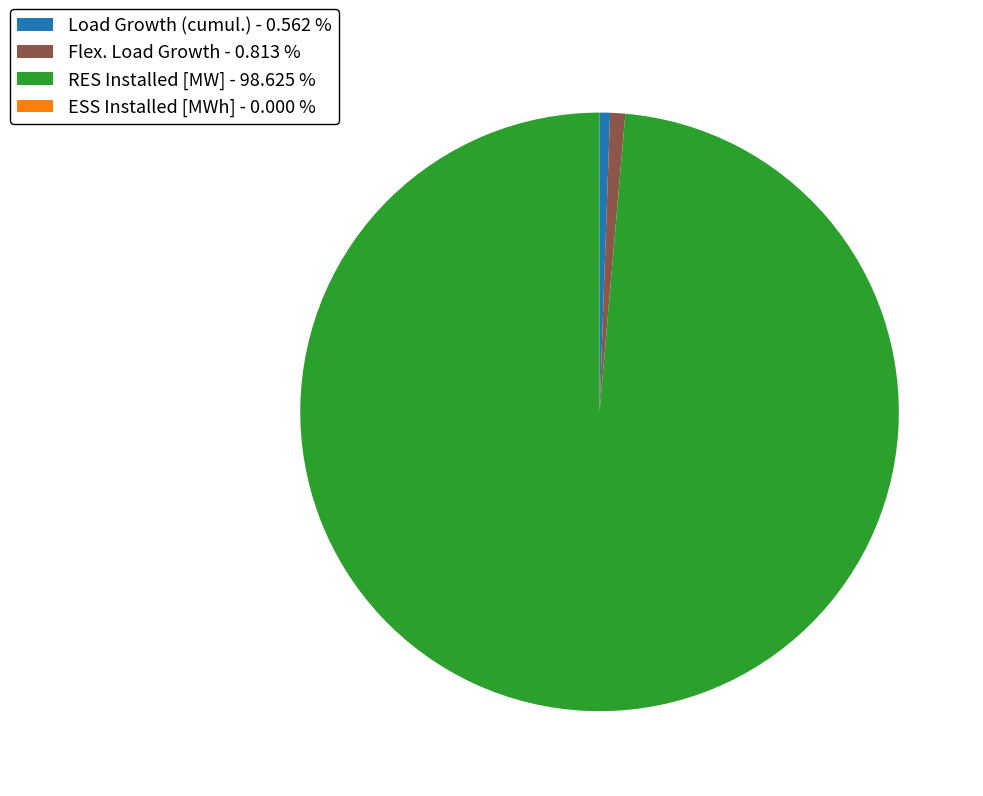

Is there a majority slice in this chart?

Yes